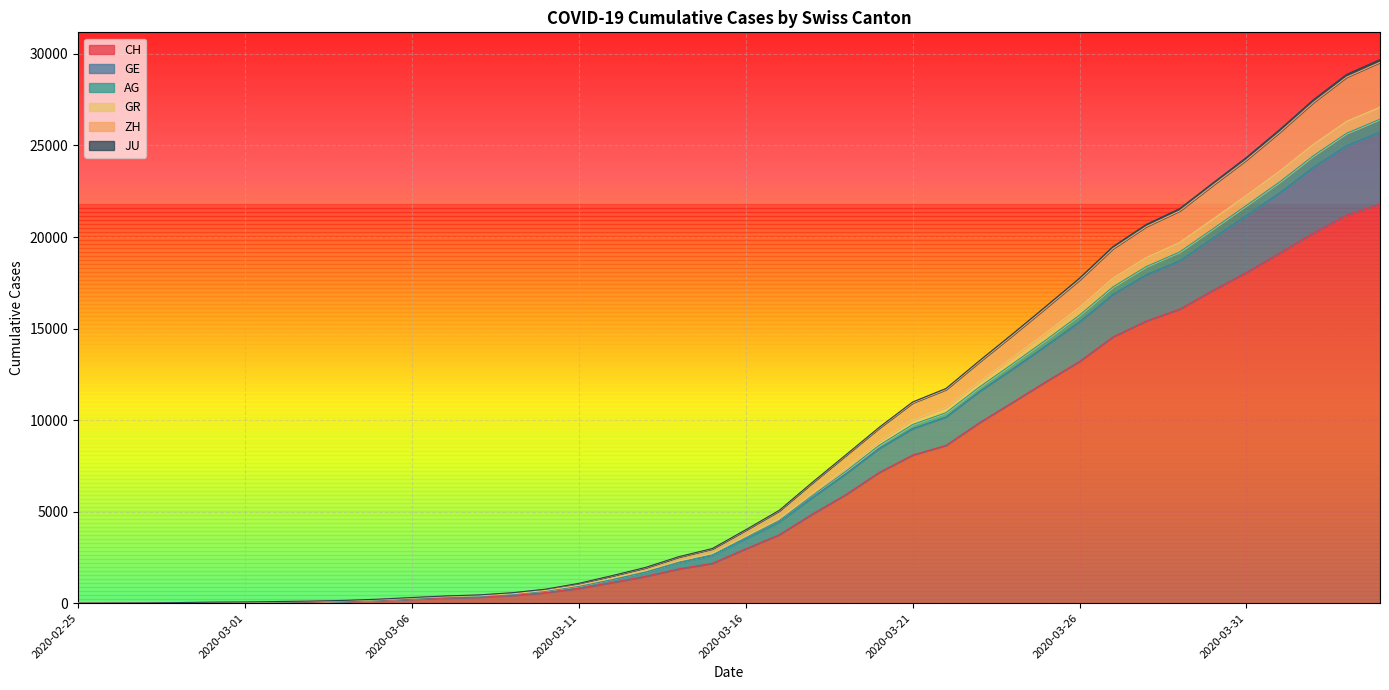

What is the highest value of the CH series?

21804